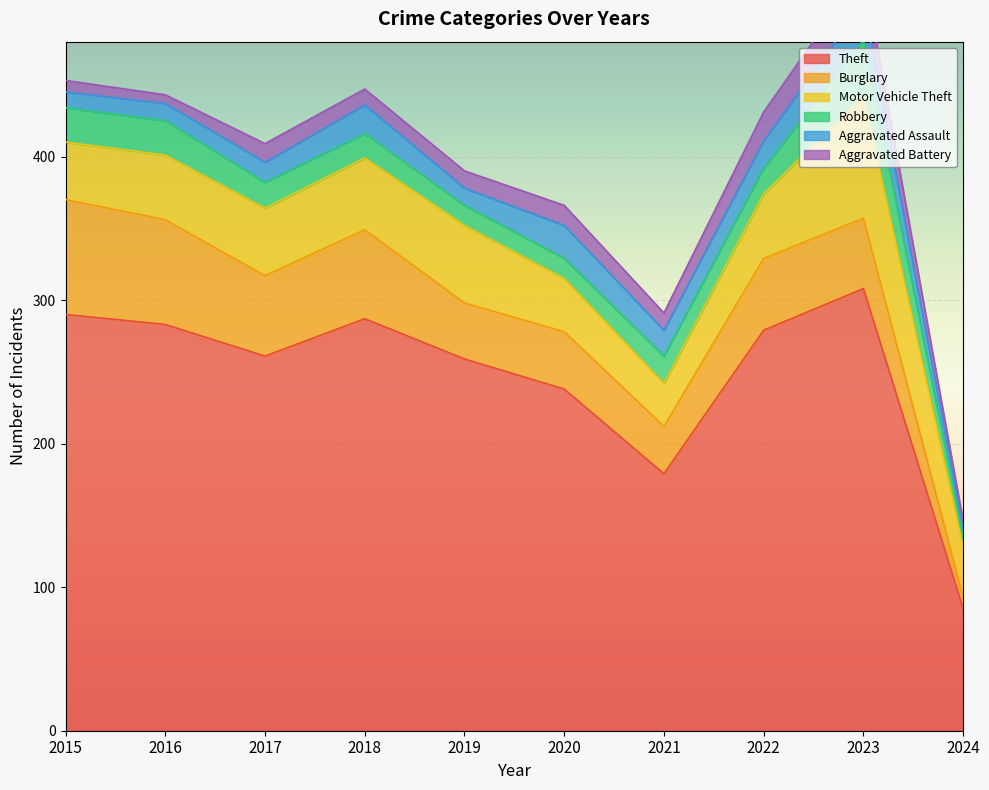

Is the value of Motor Vehicle Theft at 2019 greater than the value of Robbery at 2022?

Yes